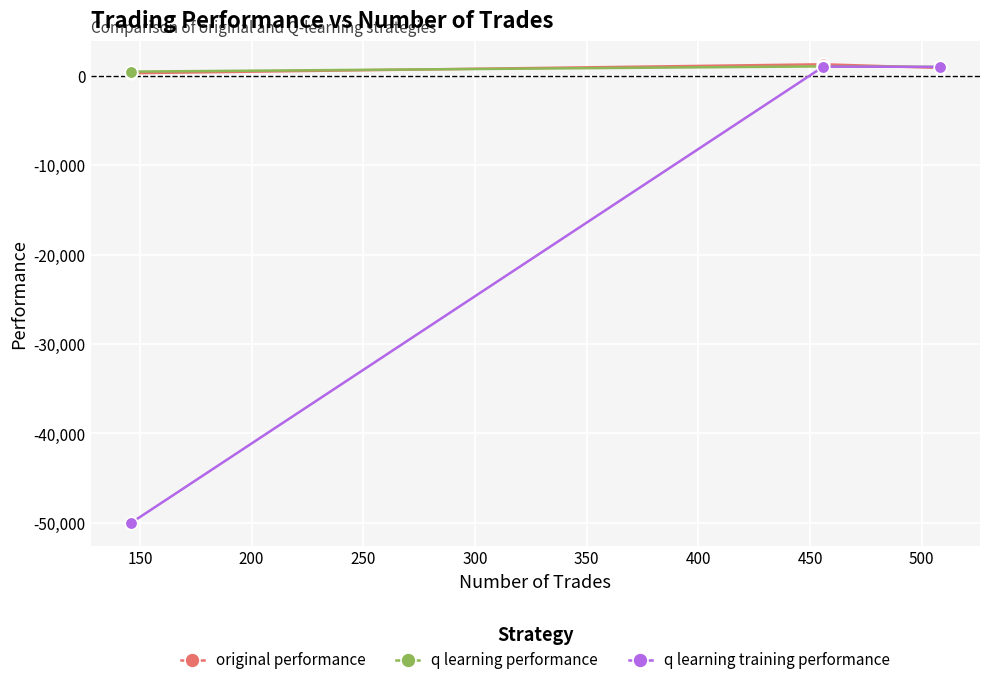

What is the value of the q learning training performance point at the 2nd from the left?

999.0